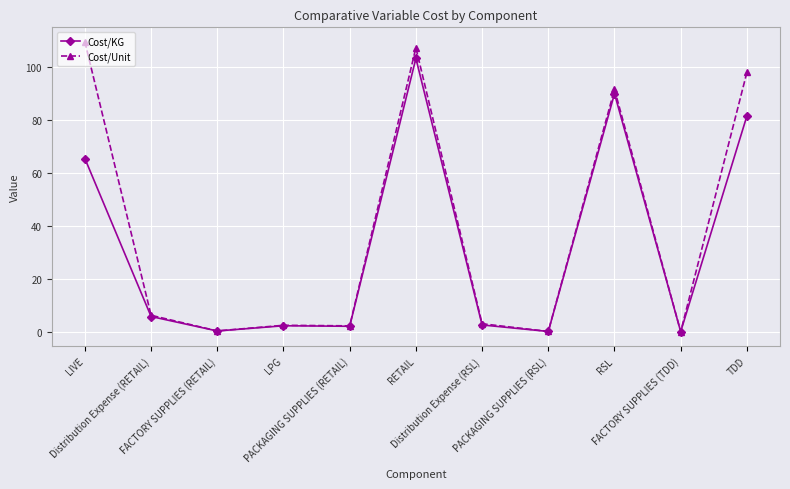

What is the difference between the Cost/KG values at FACTORY SUPPLIES (TDD) and RSL?

89.8